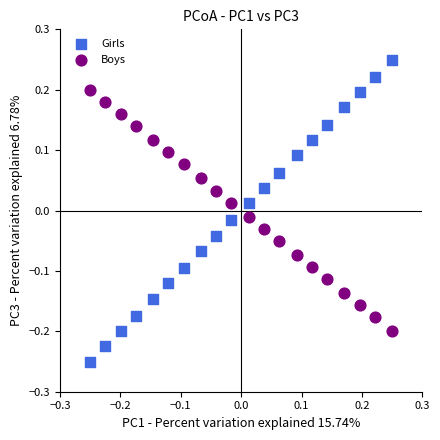

Which series reaches the maximum Y coordinate?

Girls